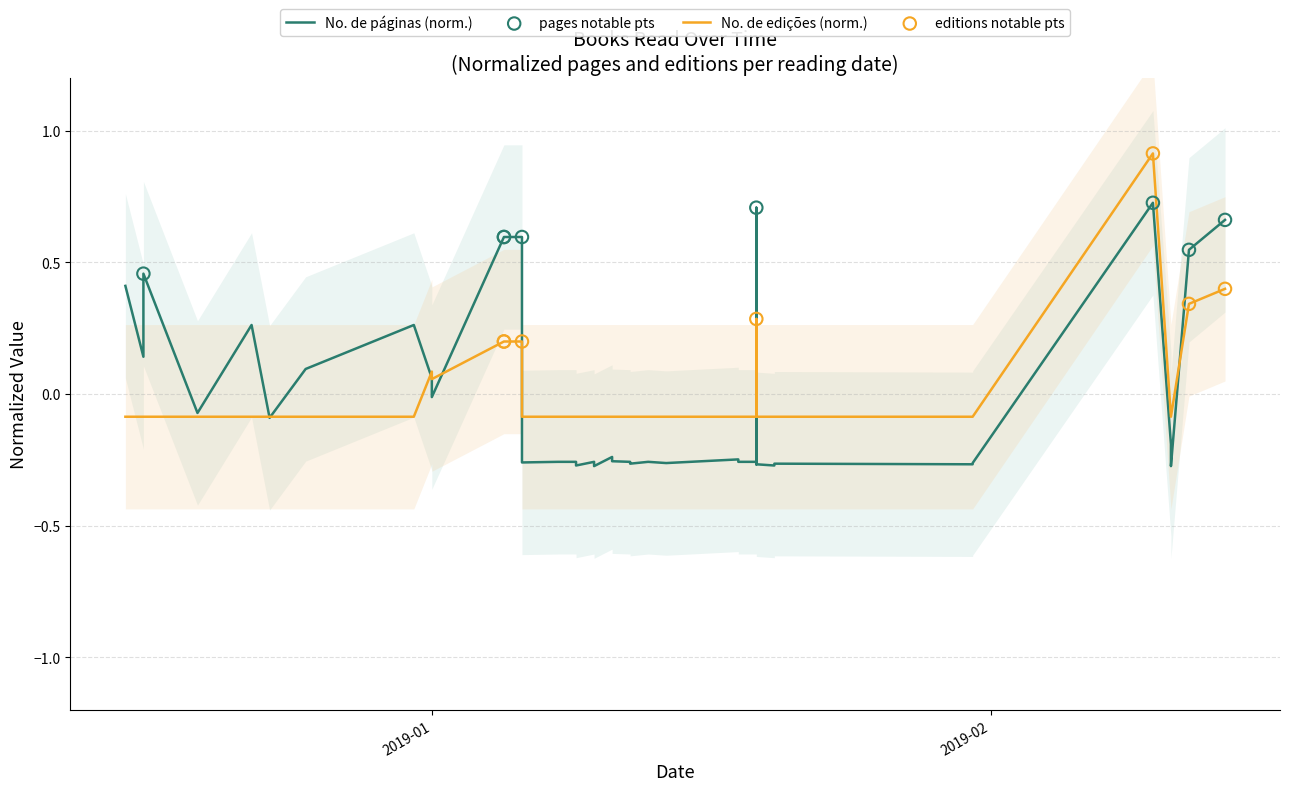

At how many categories does at least one series exceed 0?

15